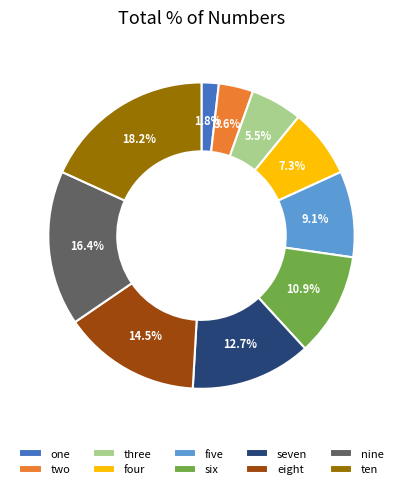

To the nearest percent, what percentage of the pie is two?

4%